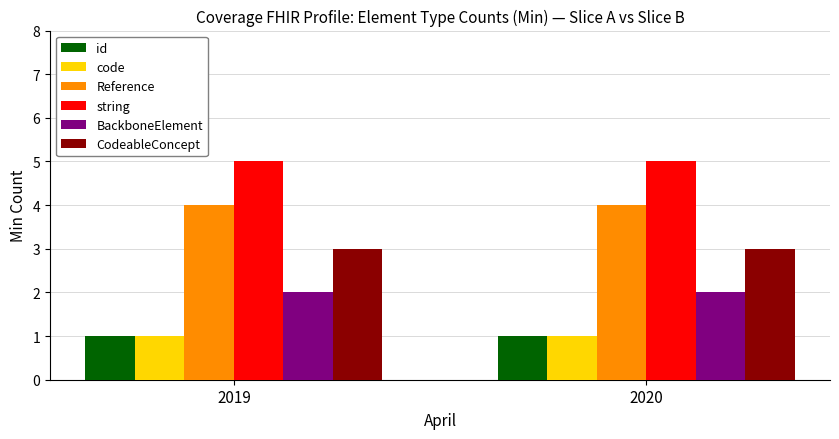

What is the greatest value displayed?

5